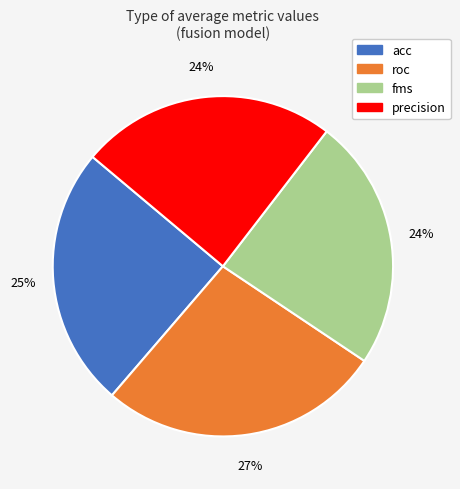

To the nearest percent, what percentage of the pie is acc?

25%